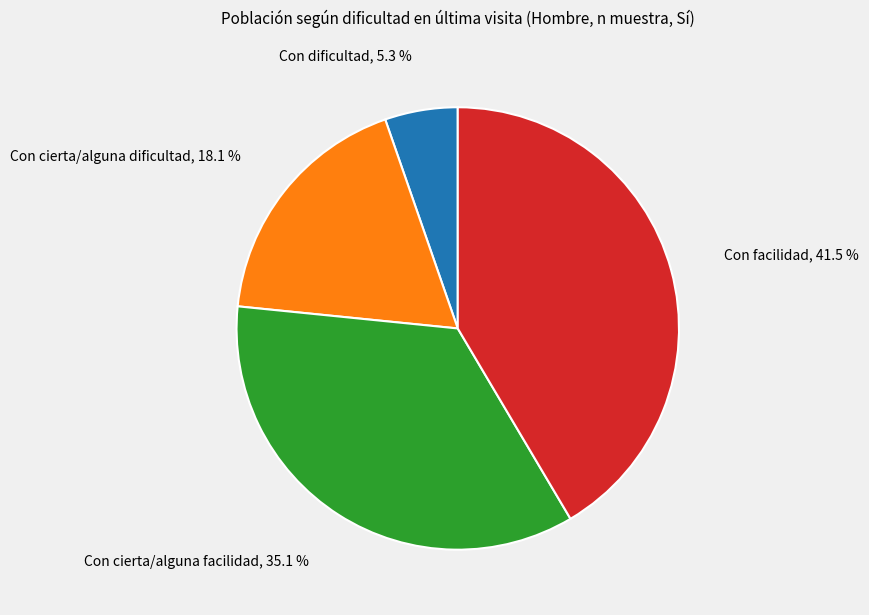

Is there a majority slice in this chart?

No